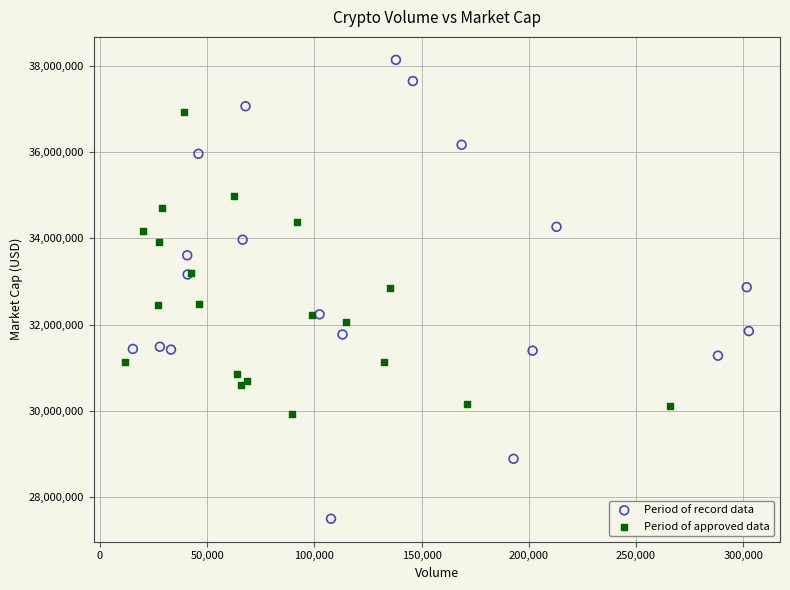

Which series has the widest spread of Y values?

Period of record data